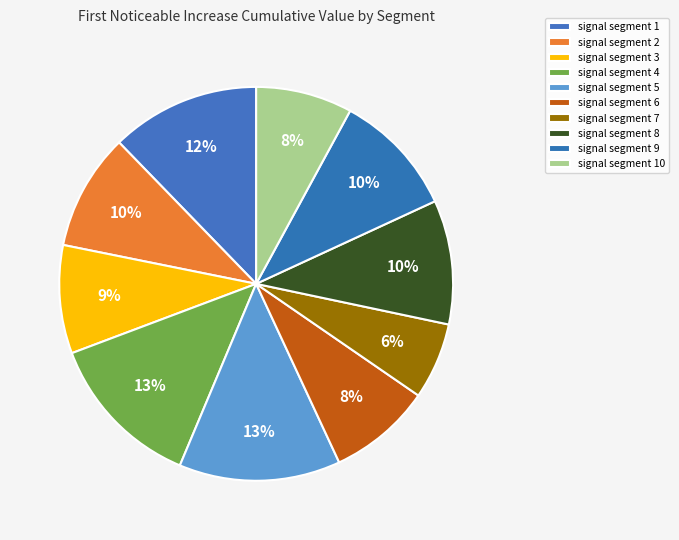

Rank the categories by value from highest to lowest.

signal segment 5, signal segment 4, signal segment 1, signal segment 8, signal segment 9, signal segment 2, signal segment 3, signal segment 6, signal segment 10, signal segment 7